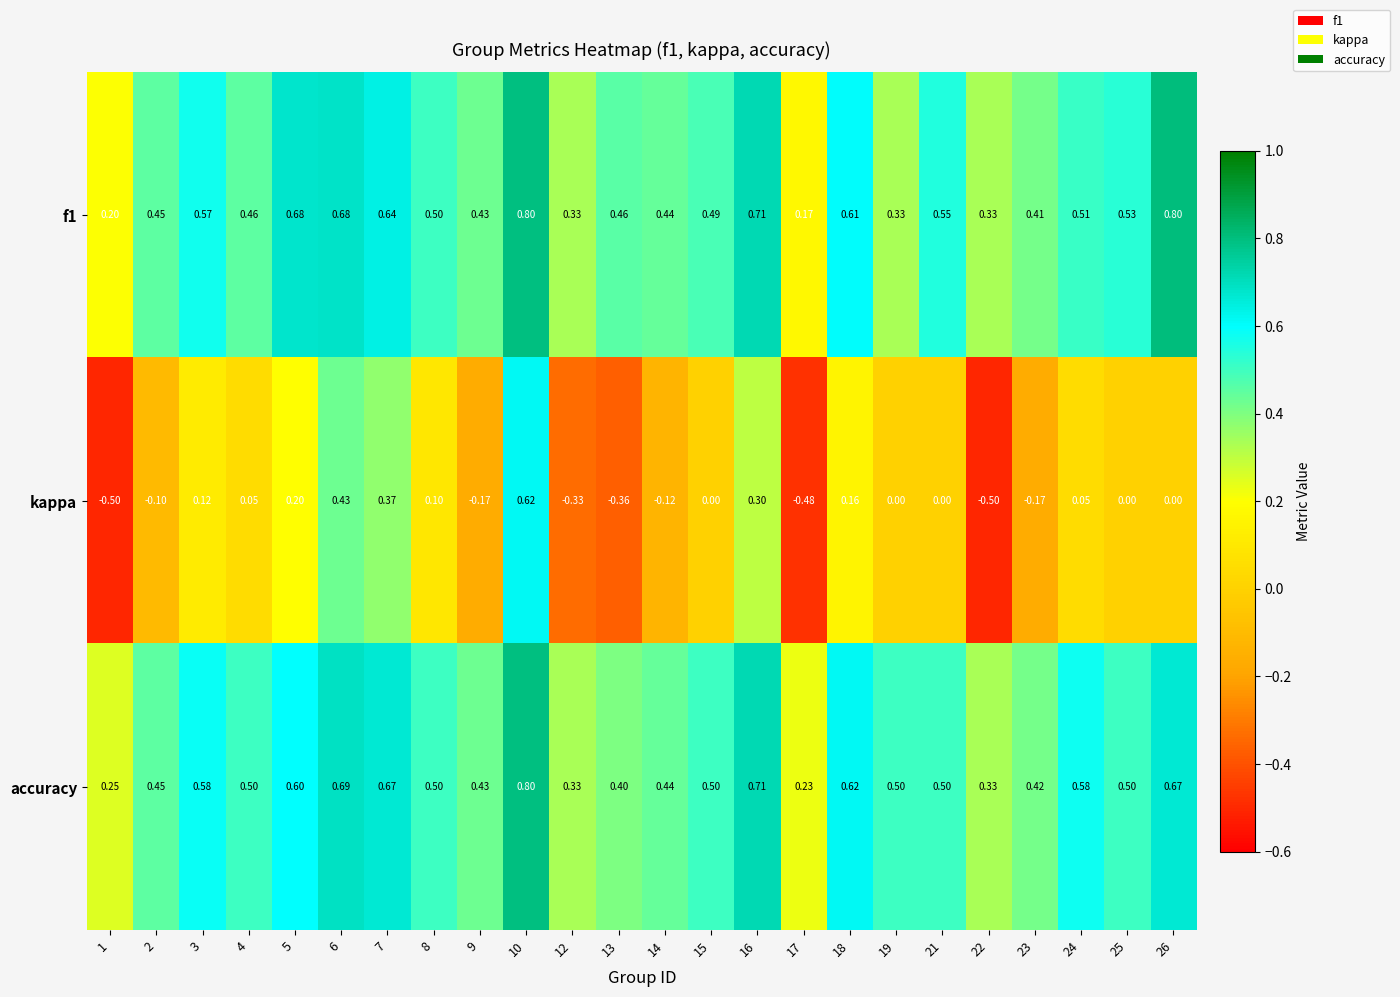

Is the value of kappa at 23 greater than the value of f1 at 12?

No